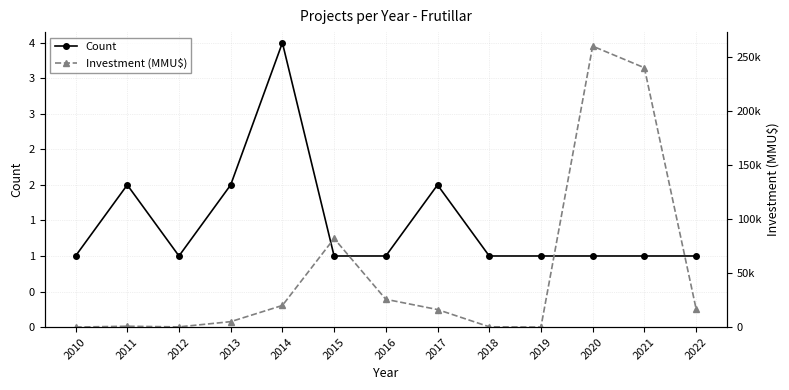

At which label does Investment (MMU$) reach its peak?

2020